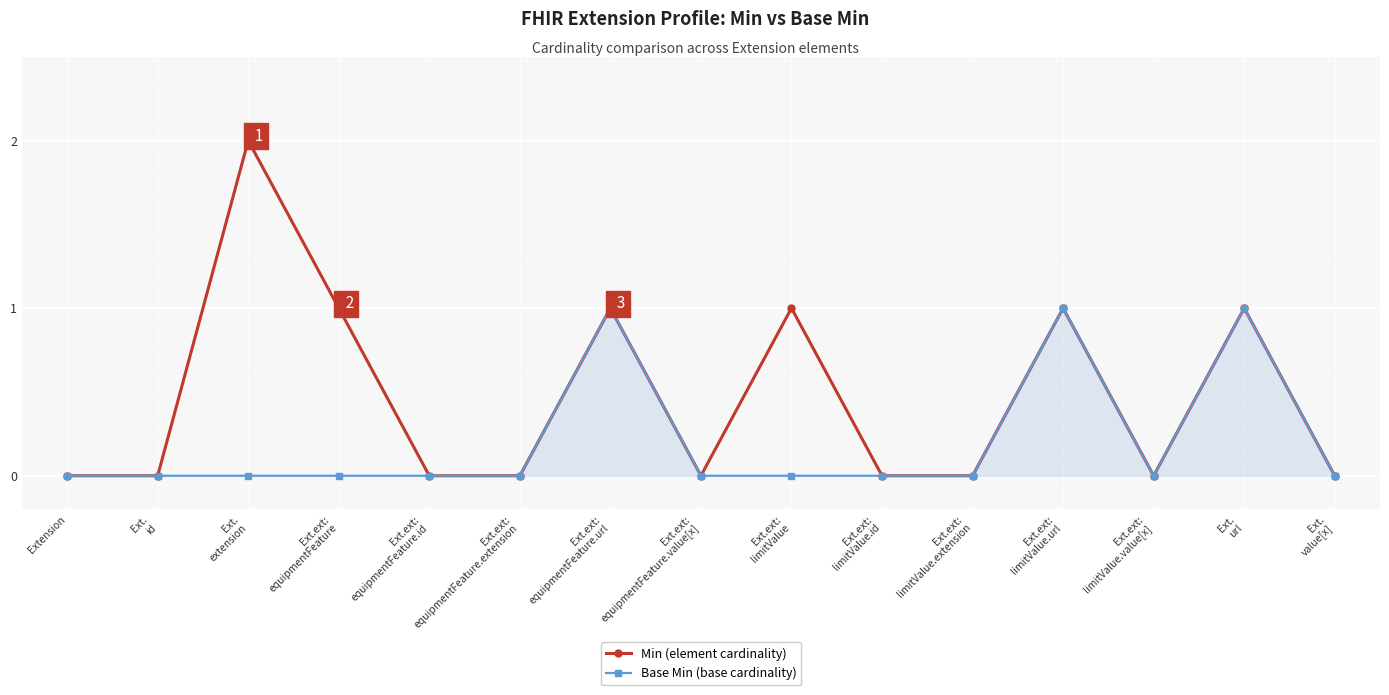

Reading left to right, extract all data points from this chart.

Min (element cardinality): Extension=0	Ext.
id=0	Ext.
extension=2	Ext.ext:
equipmentFeature=1	Ext.ext:
equipmentFeature.id=0	Ext.ext:
equipmentFeature.extension=0	Ext.ext:
equipmentFeature.url=1	Ext.ext:
equipmentFeature.value[x]=0	Ext.ext:
limitValue=1	Ext.ext:
limitValue.id=0	Ext.ext:
limitValue.extension=0	Ext.ext:
limitValue.url=1	Ext.ext:
limitValue.value[x]=0	Ext.
url=1	Ext.
value[x]=0
Base Min (base cardinality): Extension=0	Ext.
id=0	Ext.
extension=0	Ext.ext:
equipmentFeature=0	Ext.ext:
equipmentFeature.id=0	Ext.ext:
equipmentFeature.extension=0	Ext.ext:
equipmentFeature.url=1	Ext.ext:
equipmentFeature.value[x]=0	Ext.ext:
limitValue=0	Ext.ext:
limitValue.id=0	Ext.ext:
limitValue.extension=0	Ext.ext:
limitValue.url=1	Ext.ext:
limitValue.value[x]=0	Ext.
url=1	Ext.
value[x]=0